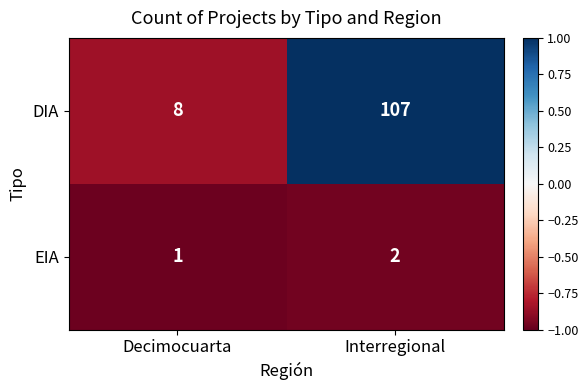

Rank the series by their maximum value, from highest to lowest.

DIA, EIA